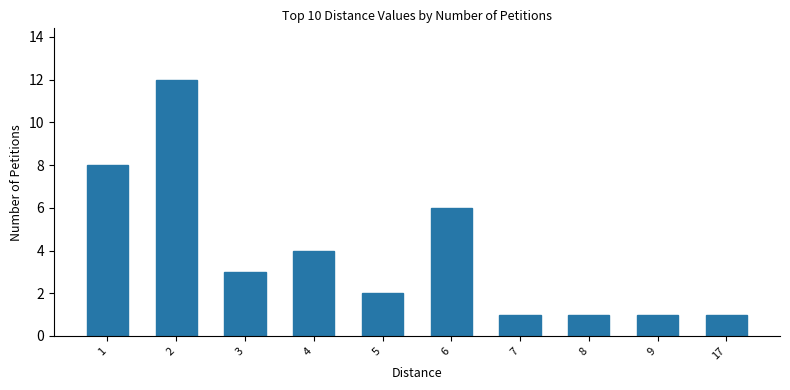

How many series are shown in this chart?

1